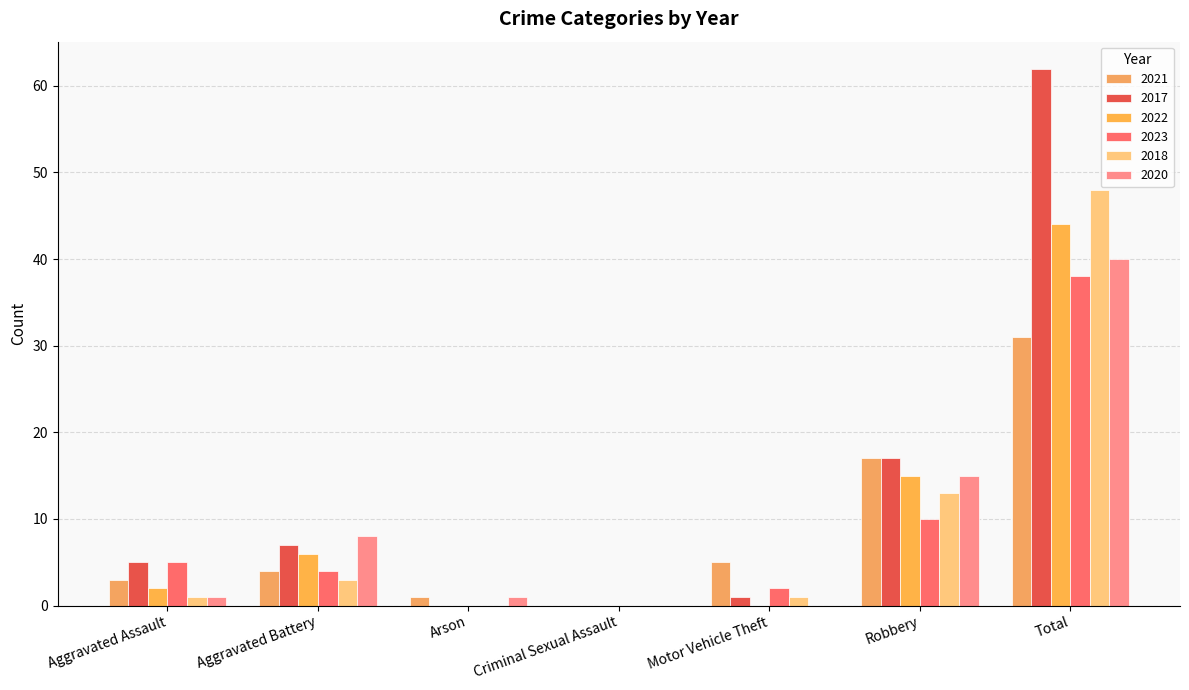

The 2023 series shows -26 at Arson. True or false?

False